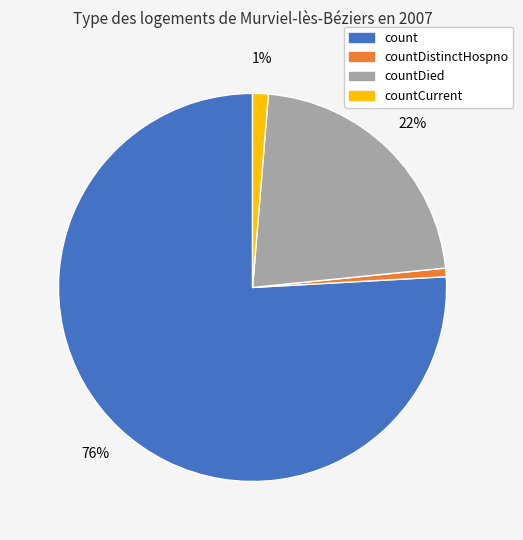

True or false: count accounts for 87% of the total.

False